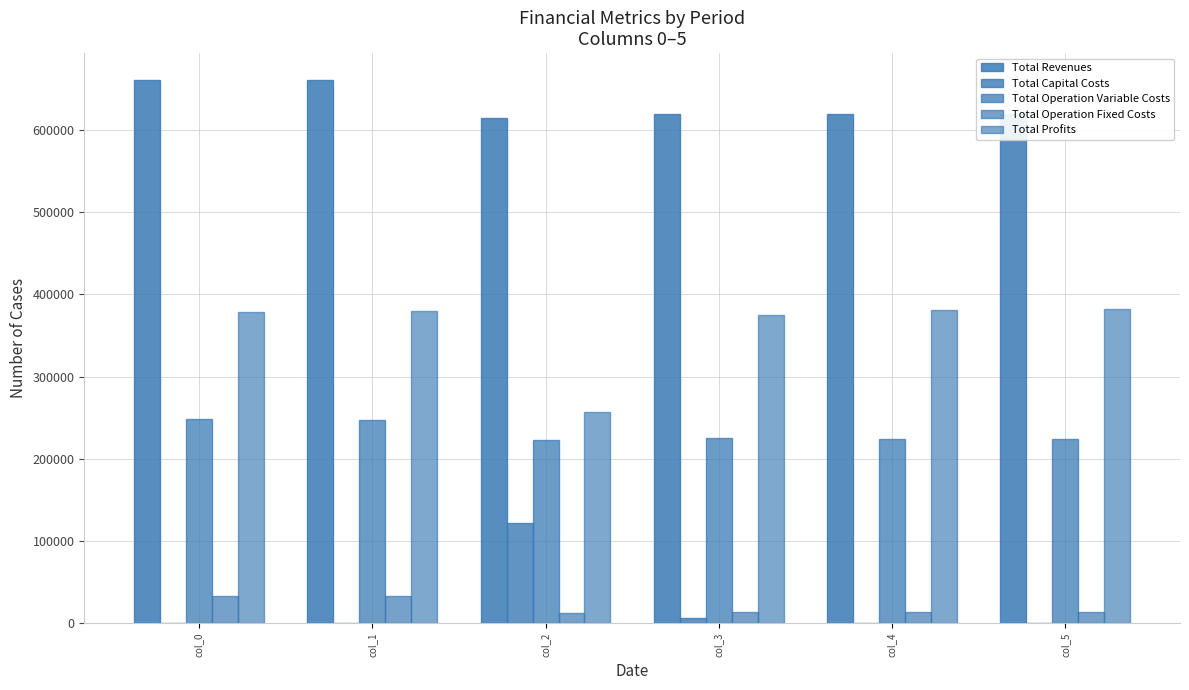

What is the total value across all series at col_4?

1238627.1